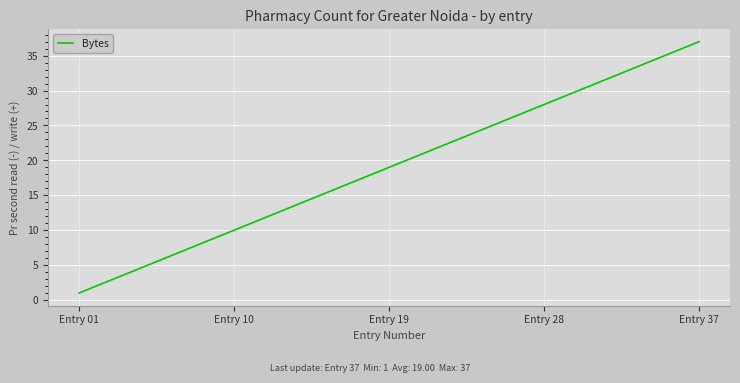

What is the difference between the maximum and minimum values?

36